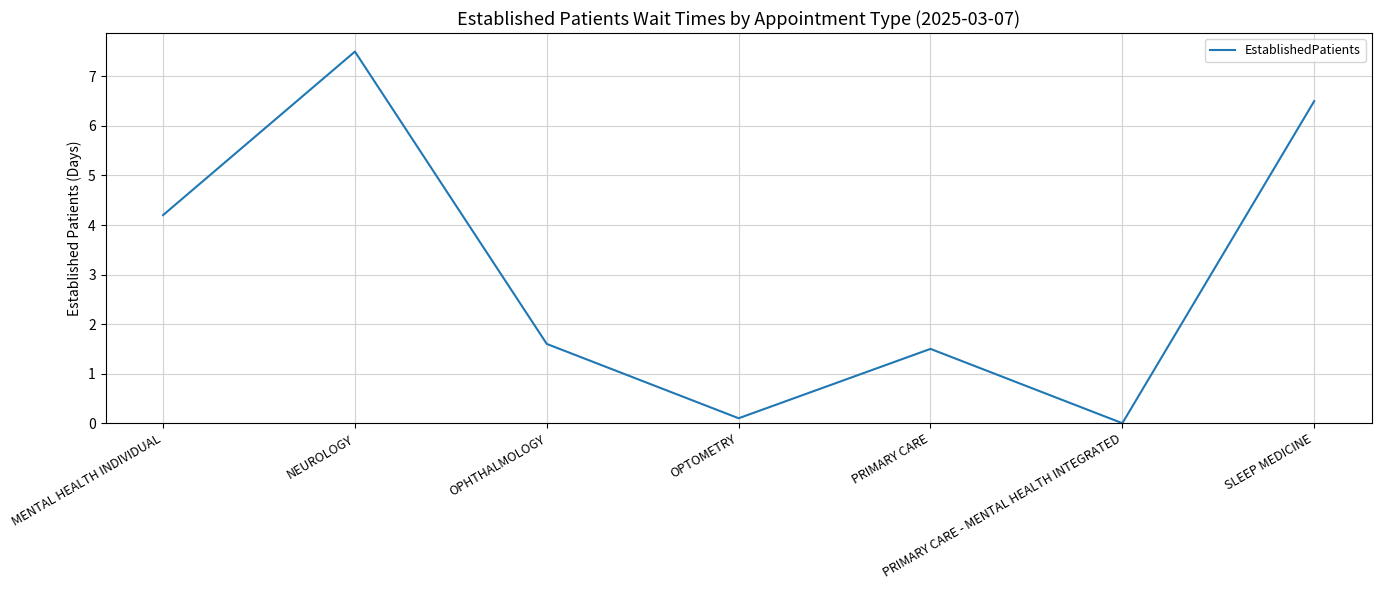

Which has a higher value, NEUROLOGY or PRIMARY CARE - MENTAL HEALTH INTEGRATED?

NEUROLOGY